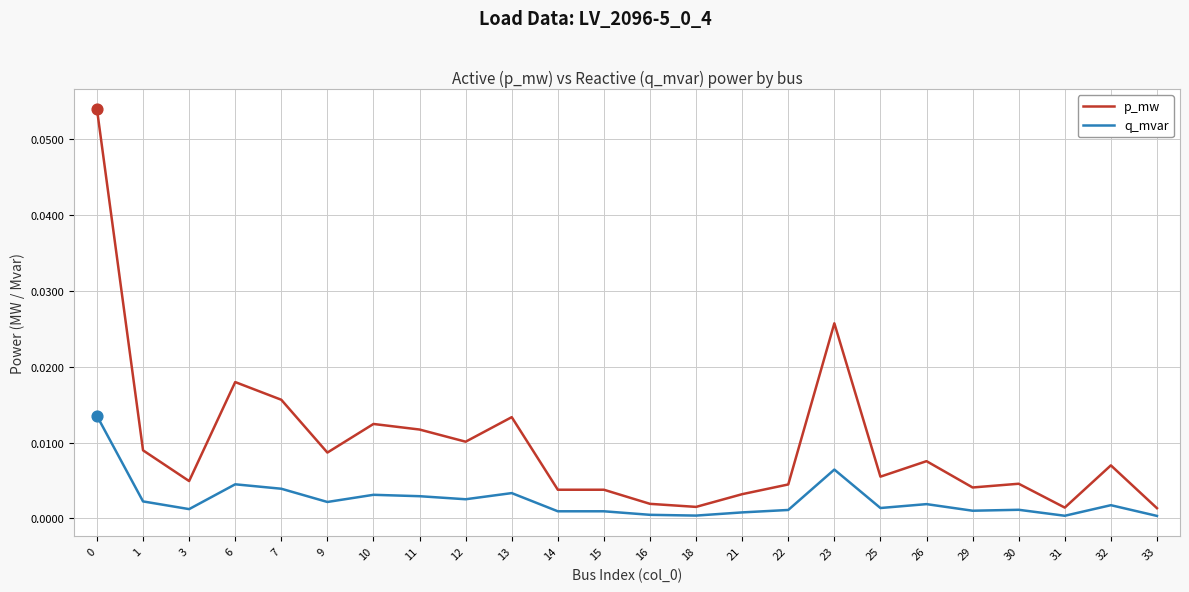

At how many categories does at least one series exceed 0?

24